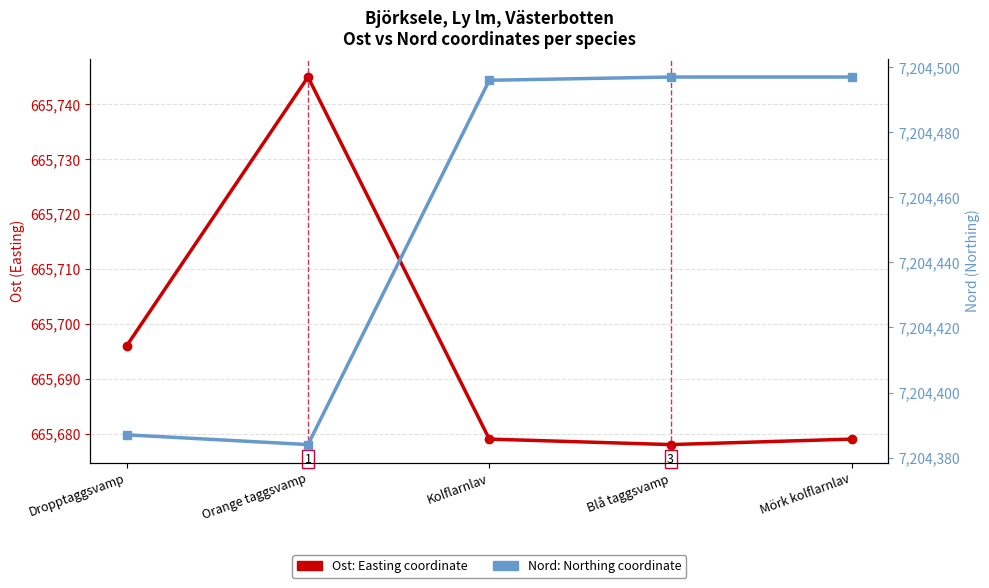

Where does the Nord (Northing coordinate) series first go above 7204496?

Blå taggsvamp